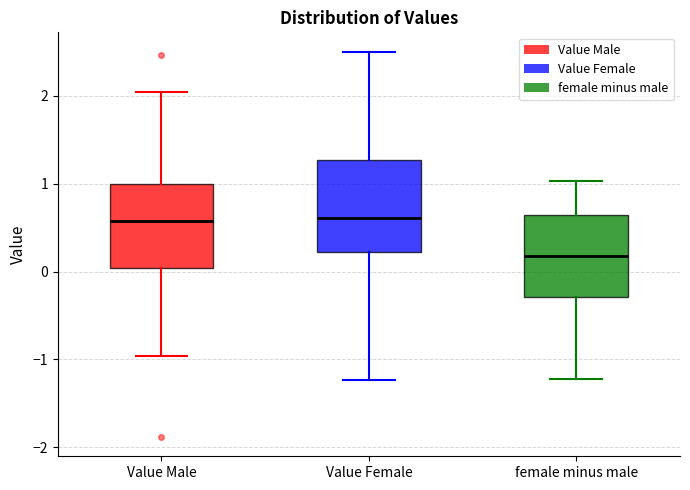

Reading left to right, read every box against the y-axis: the position of its median line, the range the box covers, and the ends of its whiskers. The values are not printed on the chart, so give them approximately, as read against the axis.

Value Male: median 0.6, box 0.0 to 1.0, whiskers -1.0 to 2.0
Value Female: median 0.6, box 0.2 to 1.3, whiskers -1.2 to 2.5
female minus male: median 0.2, box -0.3 to 0.6, whiskers -1.2 to 1.0